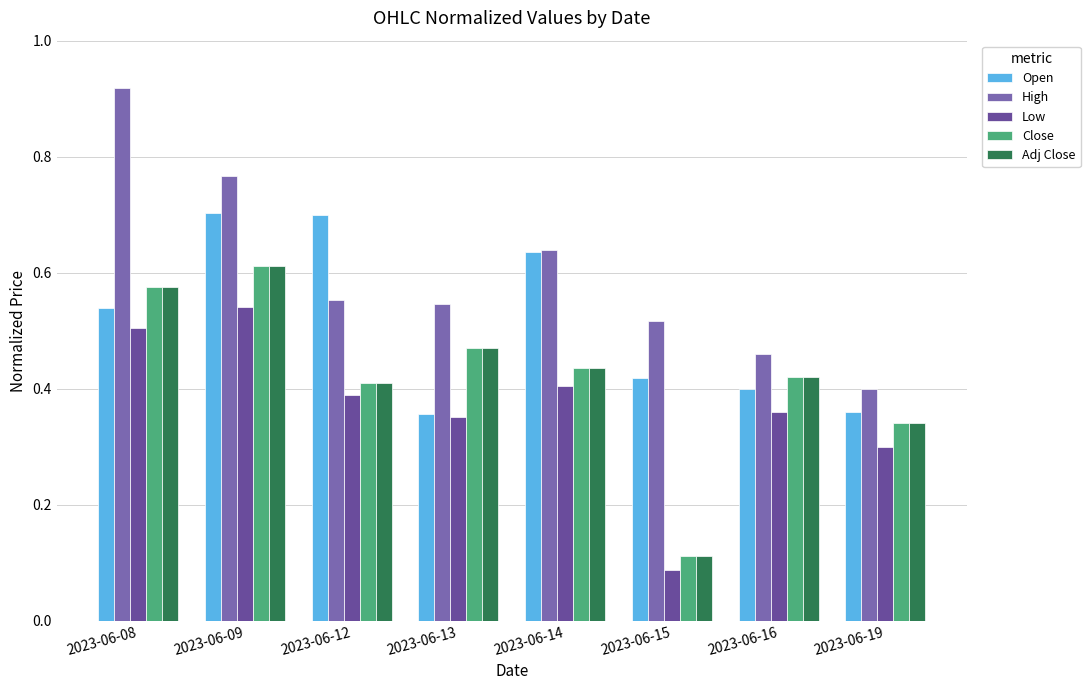

What is the spread (max minus min) of values at 2023-06-09?

0.2